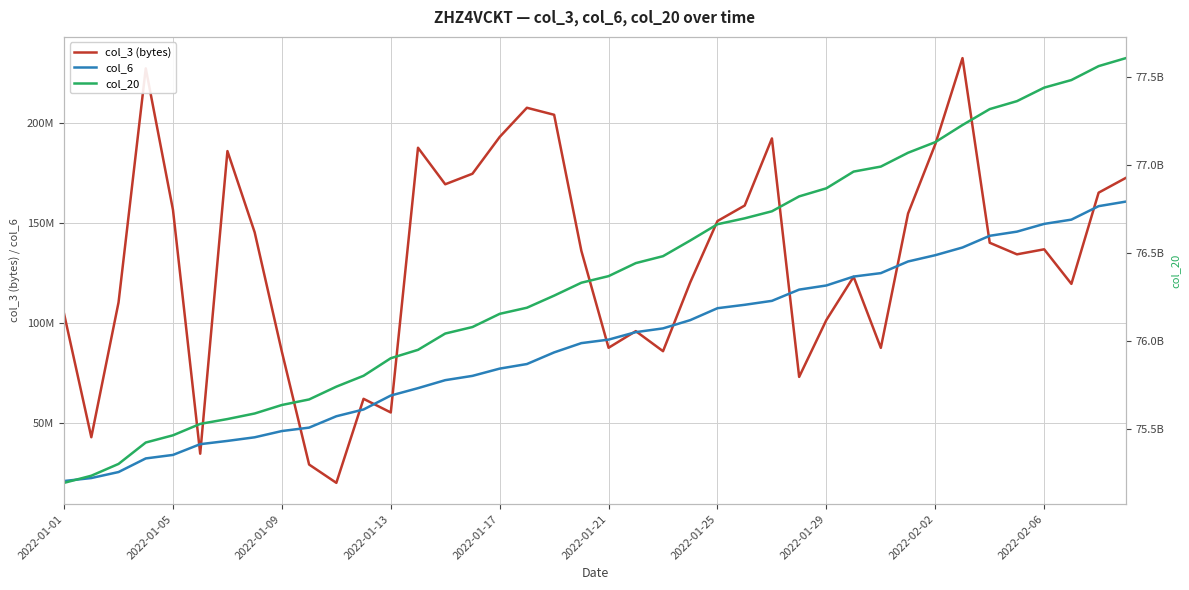

What is the sum of all col_3 (bytes) values?

5255554872